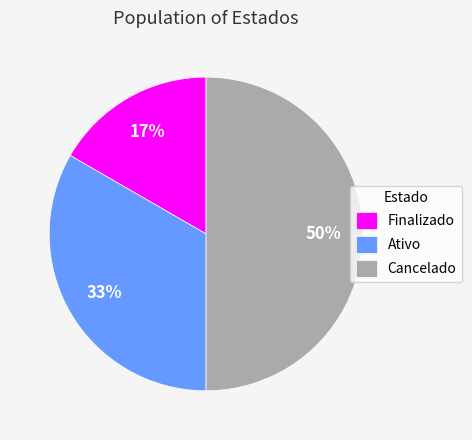

How many segments does this pie chart have?

3